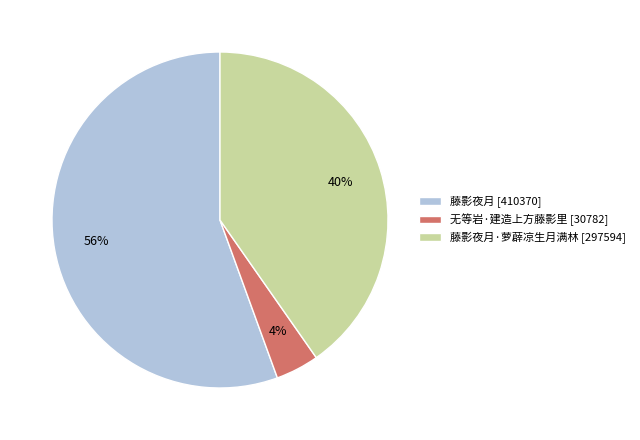

Which has a higher value, 无等岩·建造上方藤影里 [30782] or 藤影夜月 [410370]?

藤影夜月 [410370]